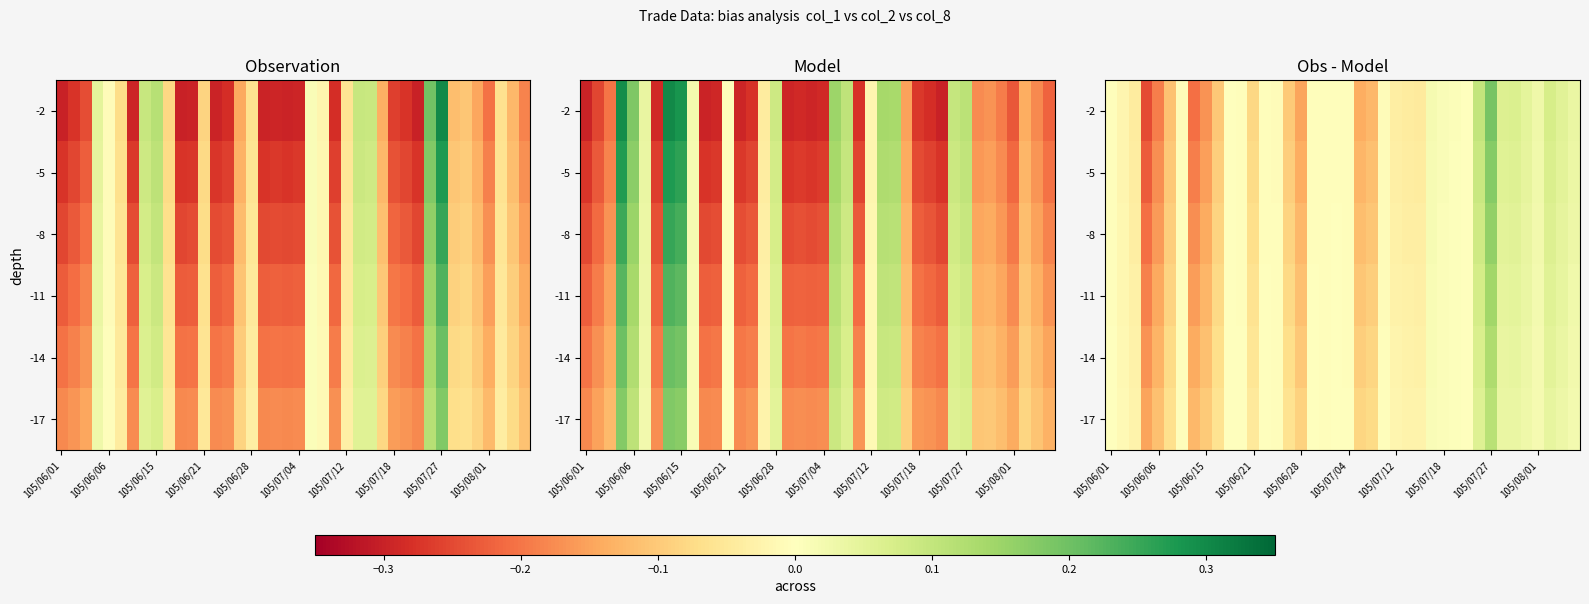

At how many categories does at least one series exceed 0?

12